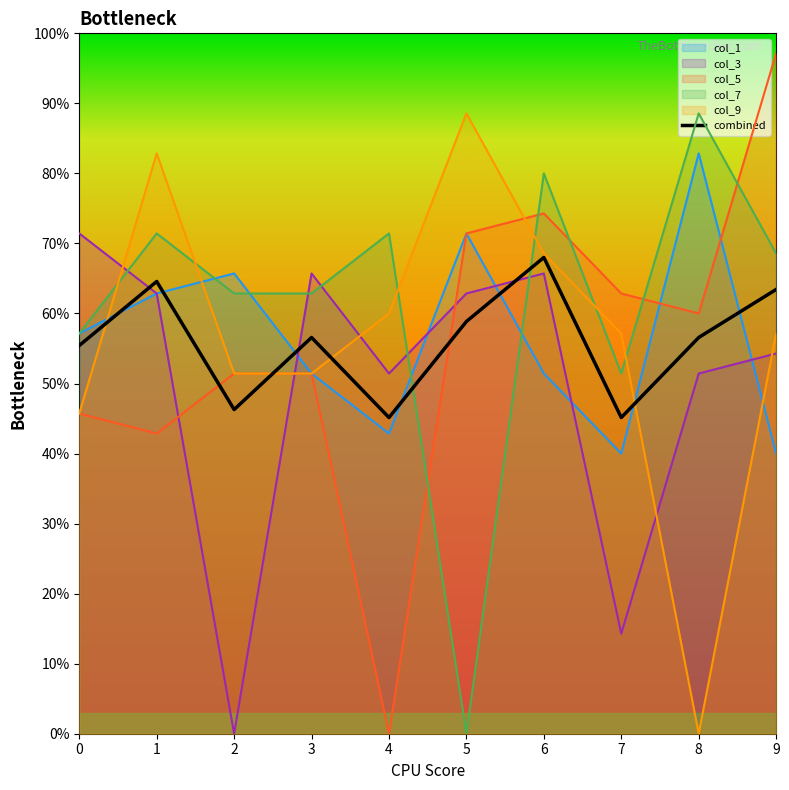

List the labels in order of value, largest first.

6, 1, 9, 5, 3, 8, 0, 2, 4, 7